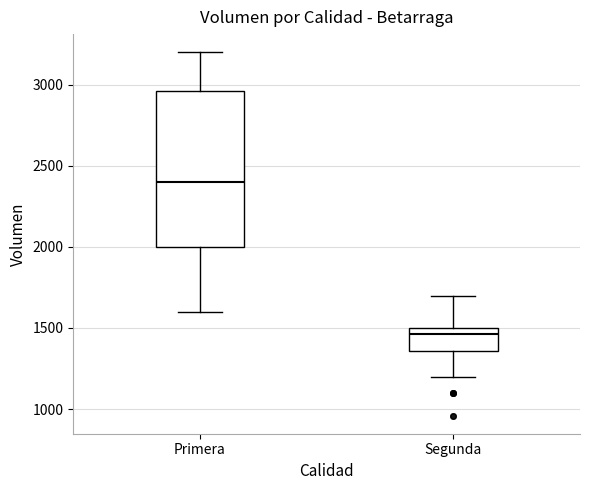

Reading left to right, transcribe this box plot: for each box, give where its median line is, the range the box spans, and where its two whiskers end, as read against the y-axis. The values are not printed on the chart, so give them approximately, as read against the axis.

Primera: median 2400, box 2000 to 2950, whiskers 1600 to 3200
Segunda: median 1450, box 1350 to 1500, whiskers 1200 to 1700